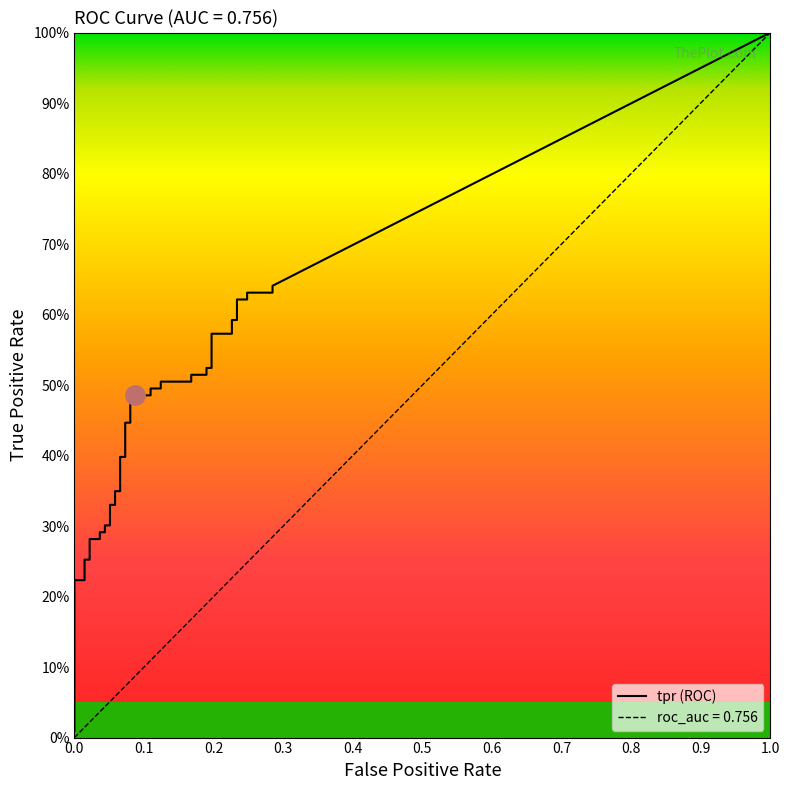

True or false: tpr and fpr intersect in this chart.

False